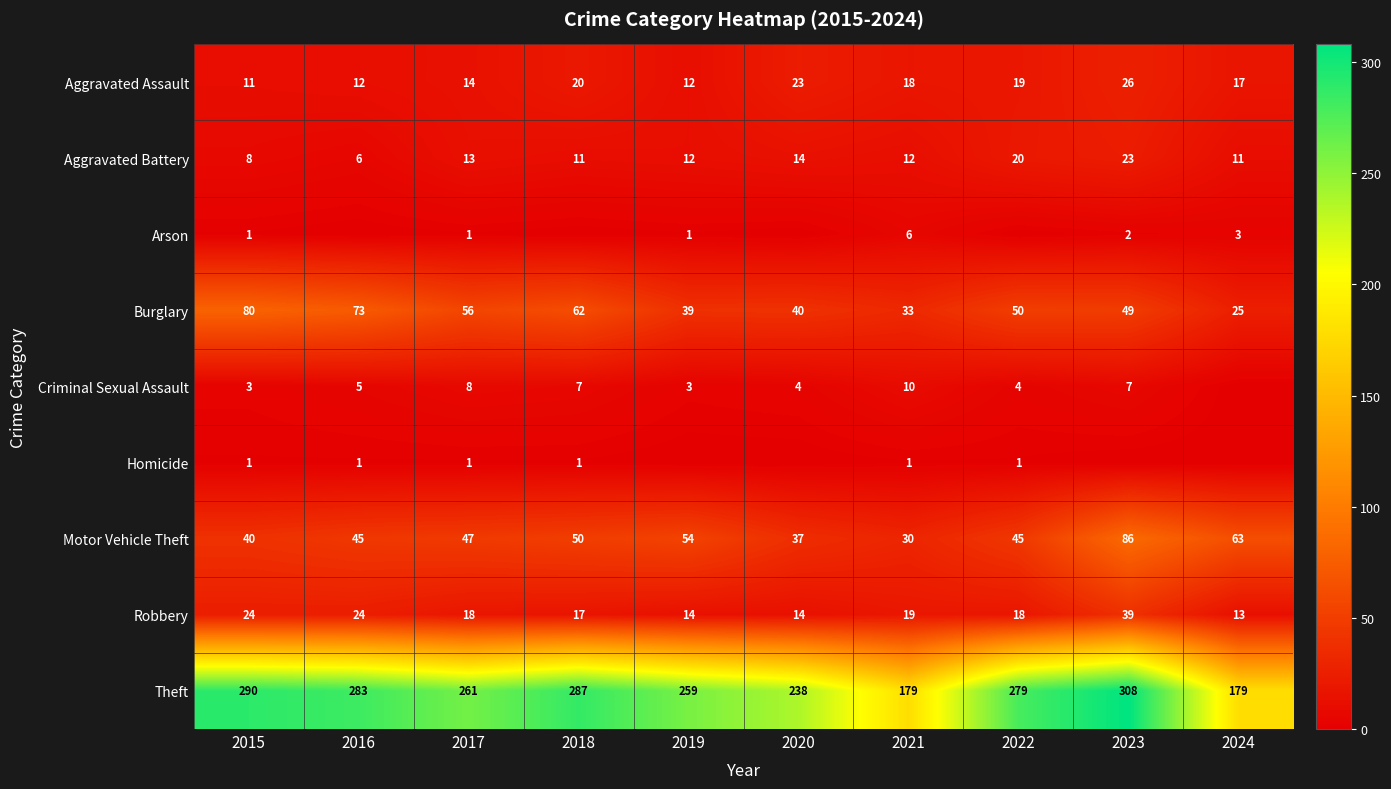

At which label does Aggravated Assault reach its peak?

2023